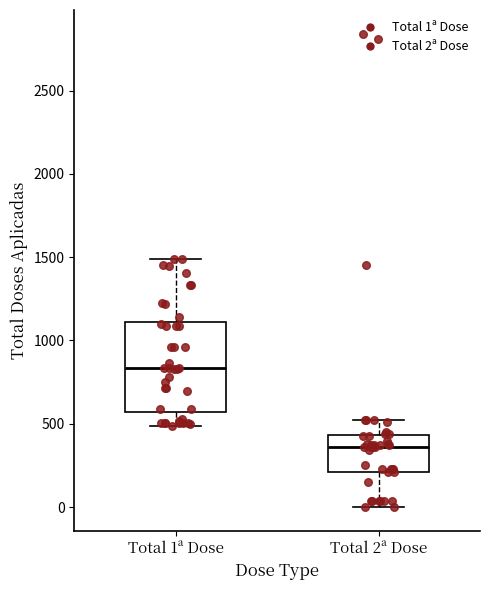

Reading left to right, read every box against the y-axis: the position of its median line, the range the box covers, and the ends of its whiskers. The values are not printed on the chart, so give them approximately, as read against the axis.

Total 1ª Dose: median 850, box 550 to 1100, whiskers 500 to 1500
Total 2ª Dose: median 350, box 200 to 450, whiskers 0 to 550